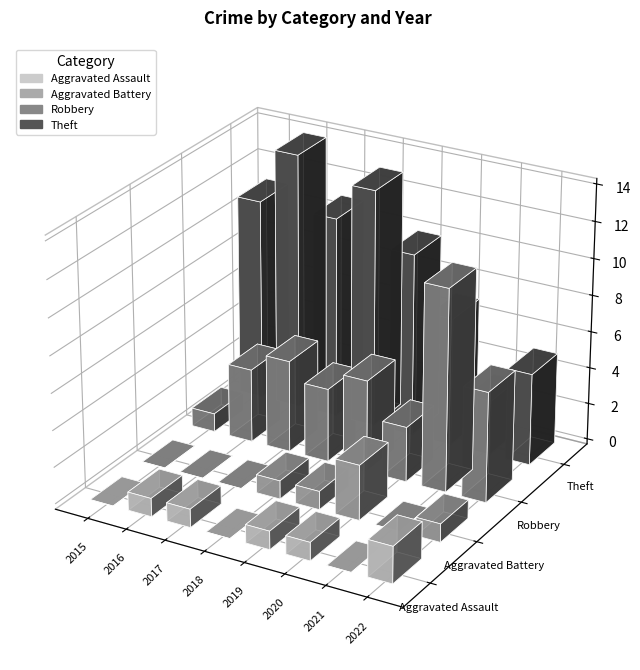

Reading left to right, extract all data points from this chart.

Aggravated Assault: 0	1	1	0	1	1	0	2
Aggravated Battery: 0	0	0	1	1	3	0	1
Robbery: 1	4	5	4	5	3	11	6
Theft: 11	14	11	13	10	7	3	5